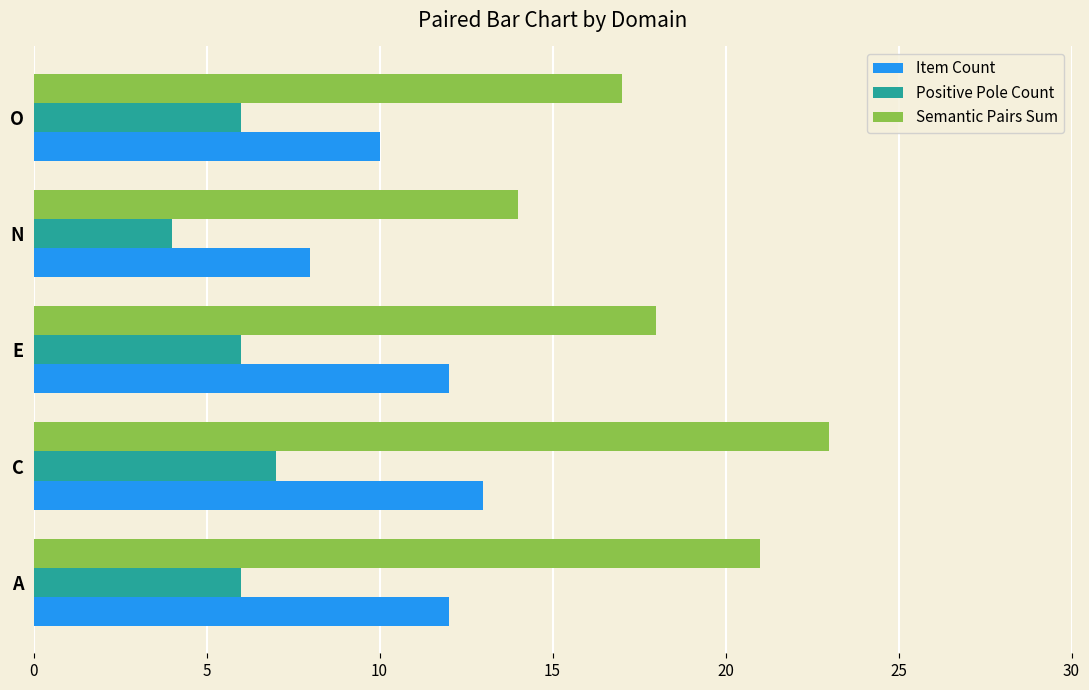

Which series has the largest total across all categories?

Semantic Pairs Sum